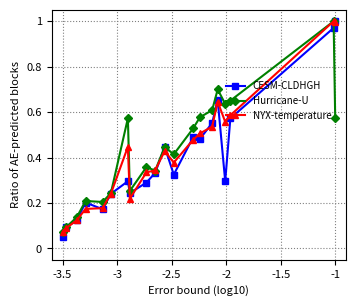

At how many categories does at least one series exceed 0?

20